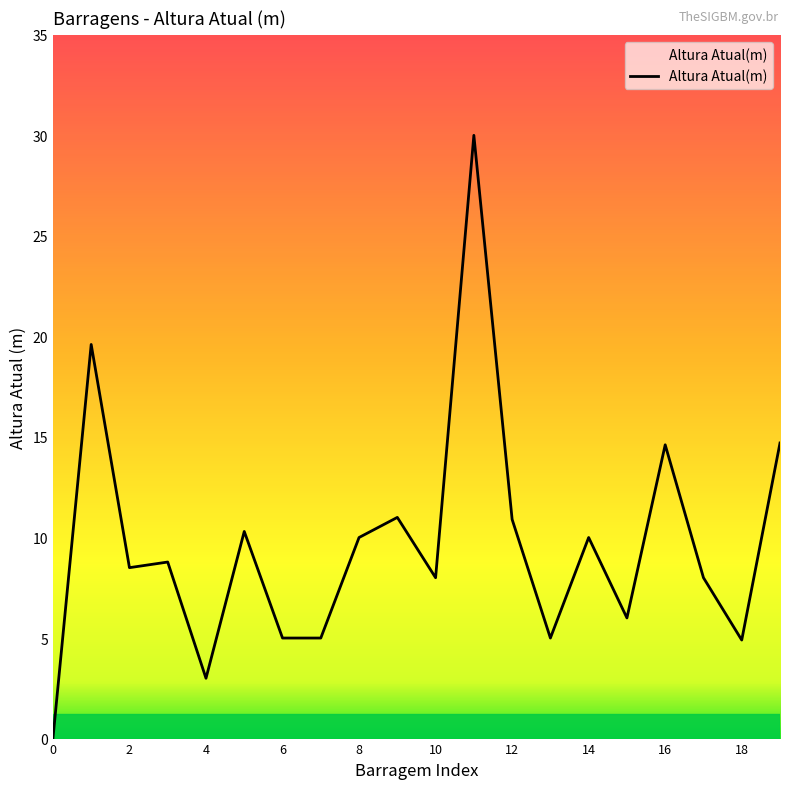

Count the number of categories in the chart.

20